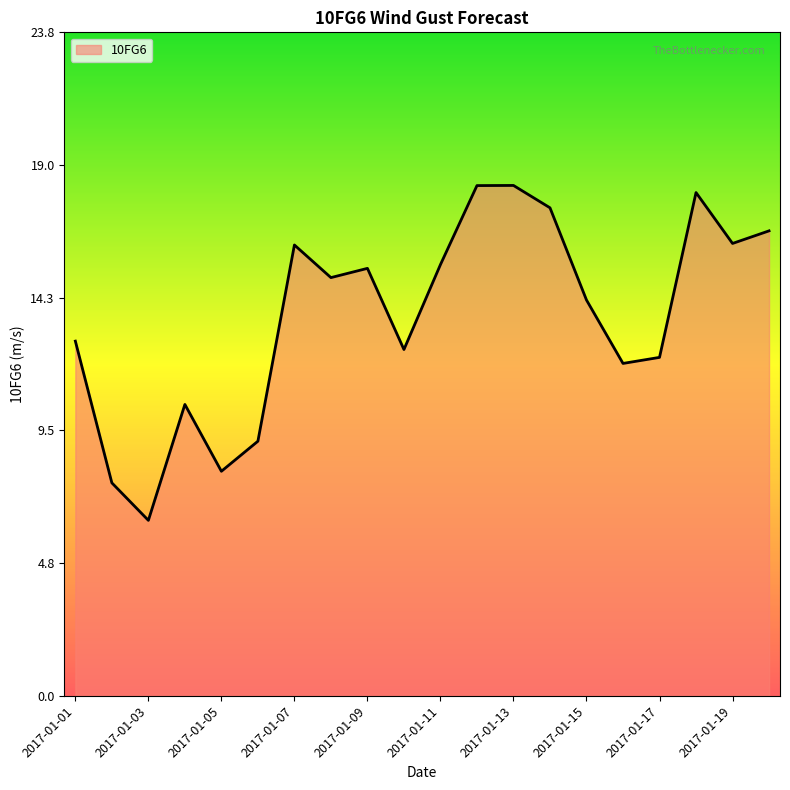

What is the difference between the maximum and minimum values?

12.0